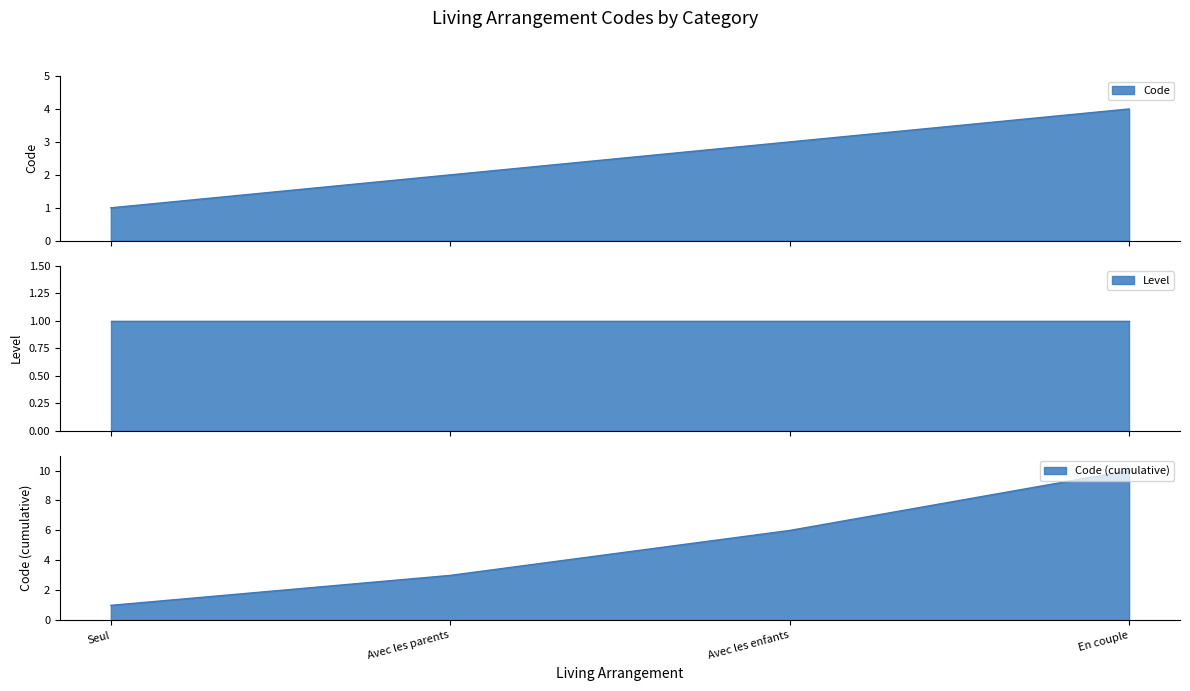

What is the change in value from Avec les parents to Avec les enfants?

+1